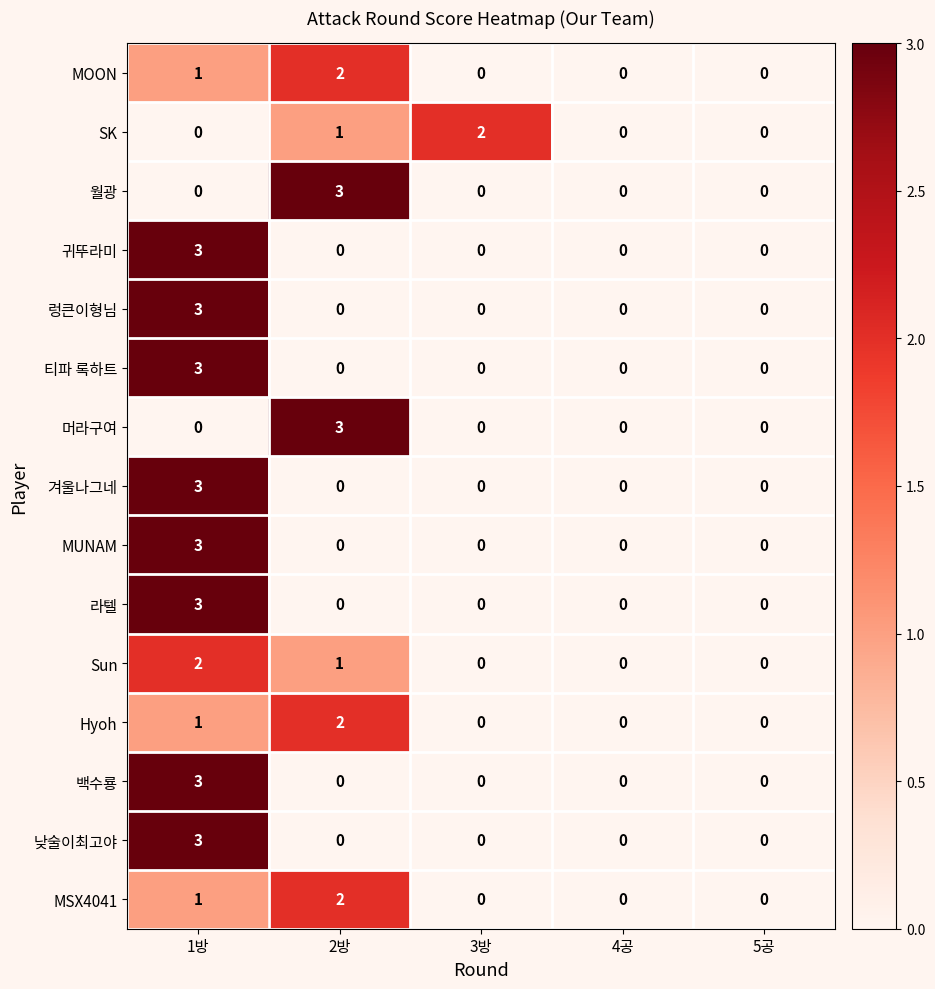

The value of Sun at 1방 is 2. True or false?

True